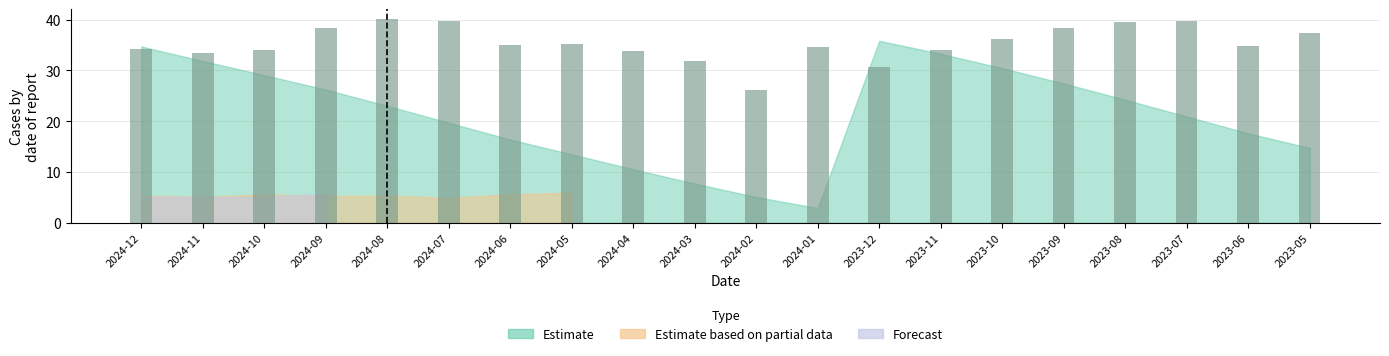

What is the sum of the values at 2023-12 and 2024-06?

65.6